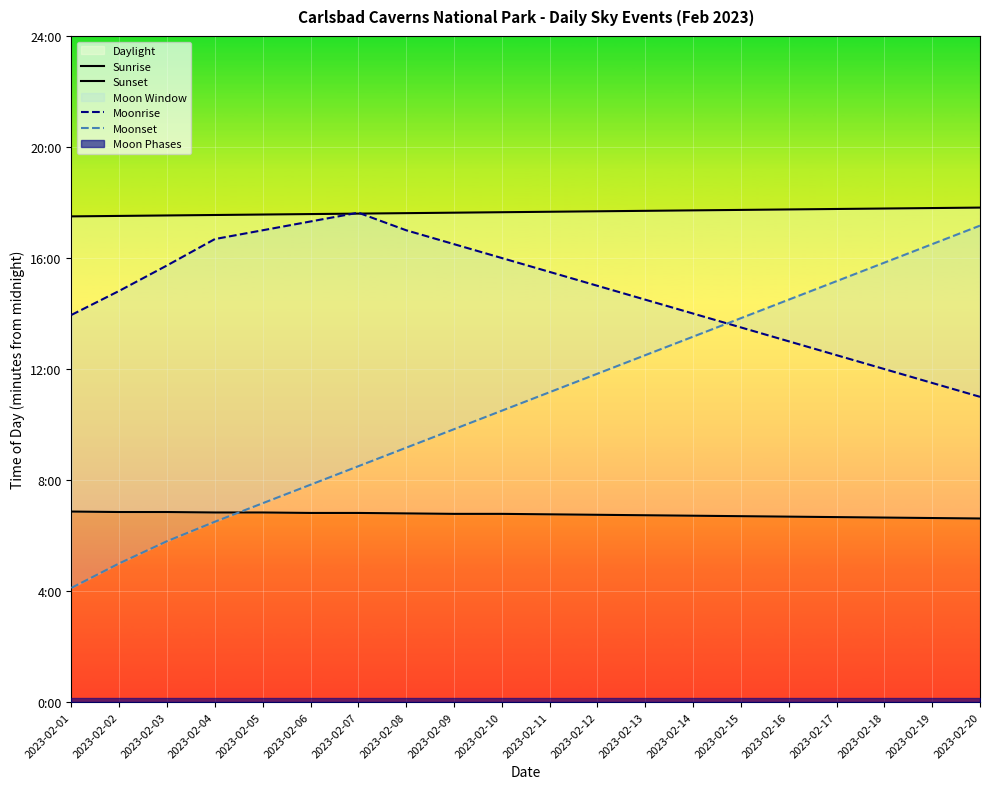

Rank the categories by Moonrise value from lowest to highest.

2023-02-20, 2023-02-19, 2023-02-18, 2023-02-17, 2023-02-16, 2023-02-15, 2023-02-01, 2023-02-14, 2023-02-13, 2023-02-02, 2023-02-12, 2023-02-11, 2023-02-03, 2023-02-10, 2023-02-09, 2023-02-04, 2023-02-05, 2023-02-08, 2023-02-06, 2023-02-07